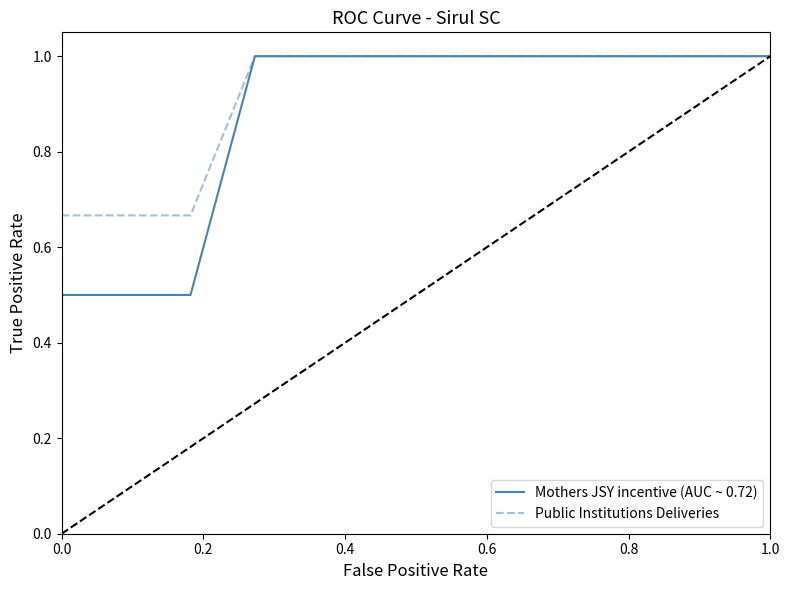

Which series has the widest spread of values?

Mothers JSY incentive (AUC ~ 0.72)